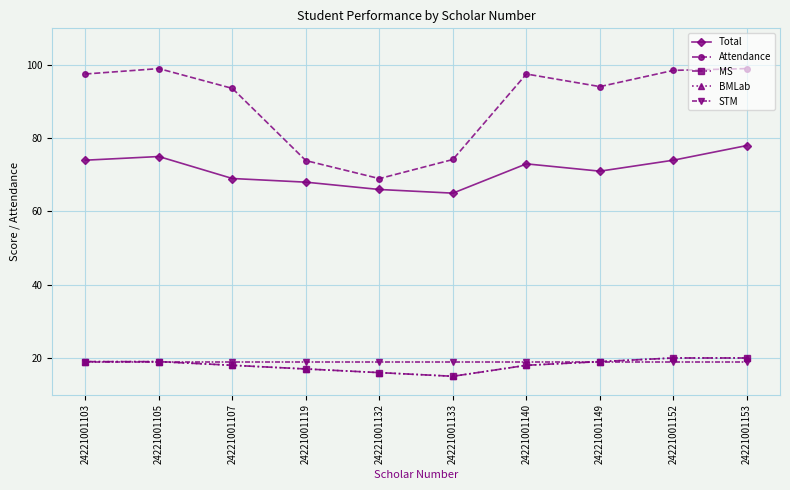

Does the chart have visible grid lines?

Yes